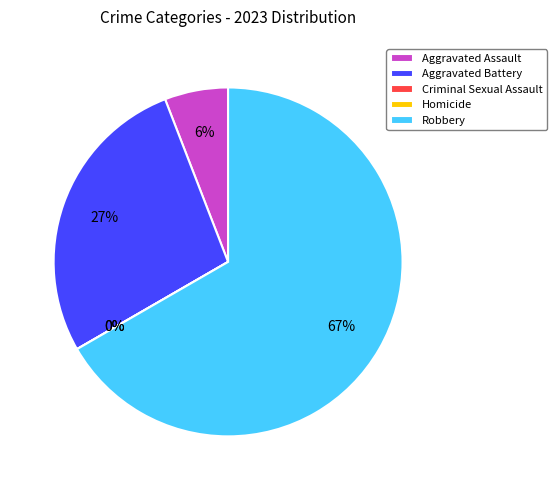

Which category accounts for the majority?

Robbery